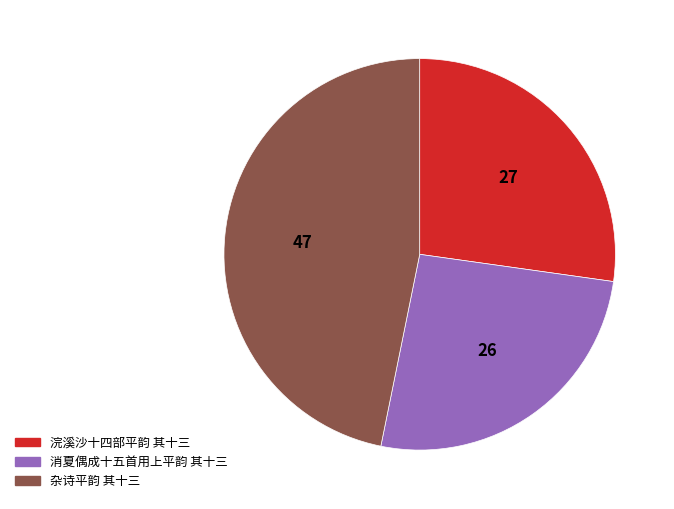

Do 杂诗平韵 其十三 and 消夏偶成十五首用上平韵 其十三 together represent more than half of the pie?

Yes